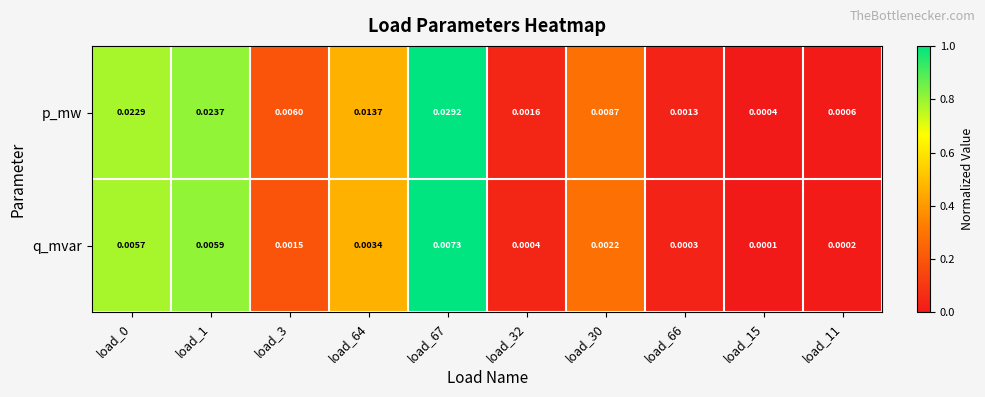

Which label corresponds to the smallest value in the chart?

load_15